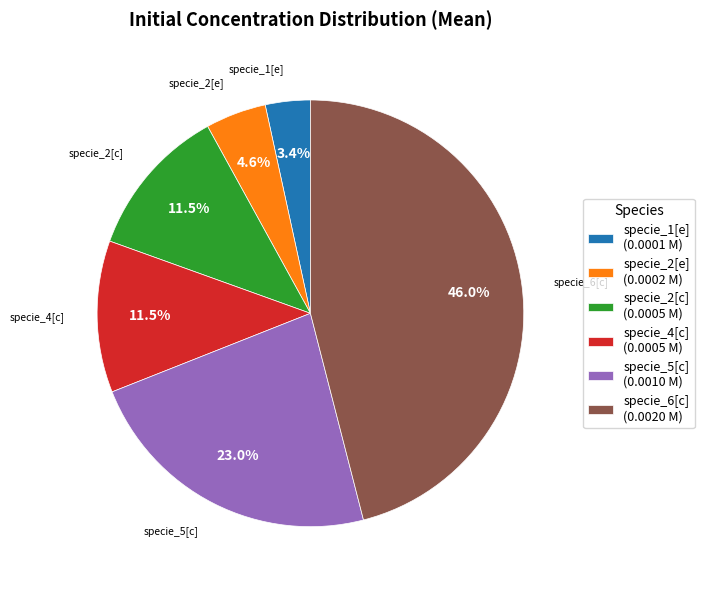

Is there any slice that represents more than half of the pie?

No